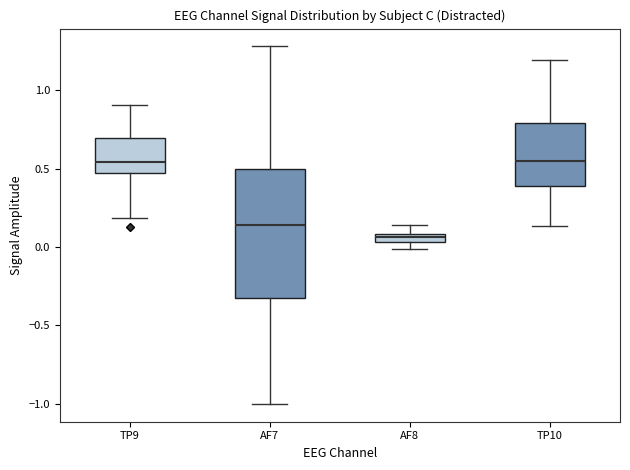

Where does the median line of the box for TP10 sit on the y-axis? The values are not printed on the chart, so give them approximately, as read against the axis.

0.55